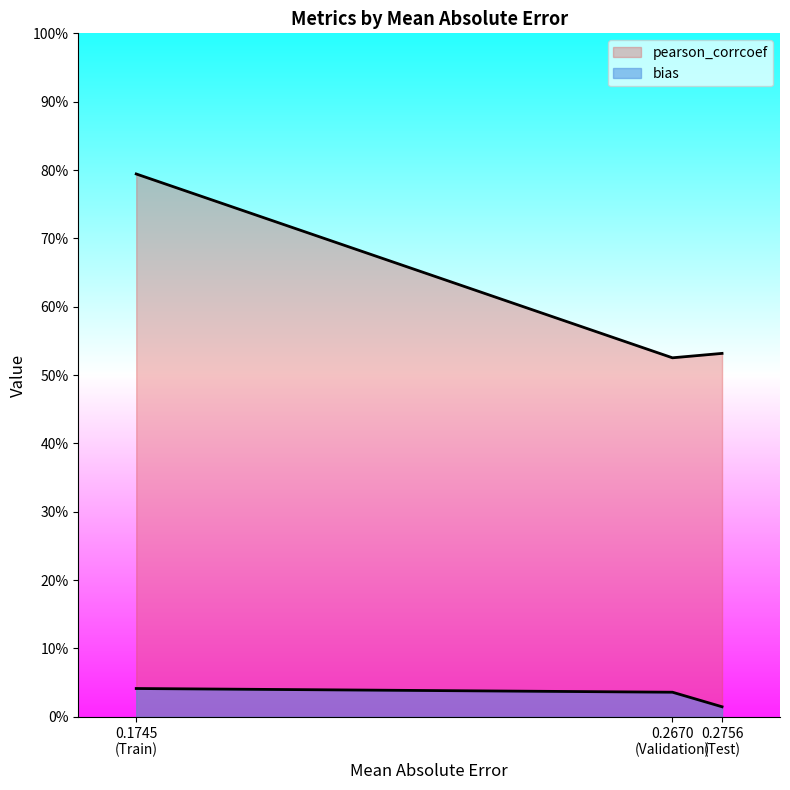

Rank the series at 0.2756 (Test) from highest to lowest value.

pearson_corrcoef, bias